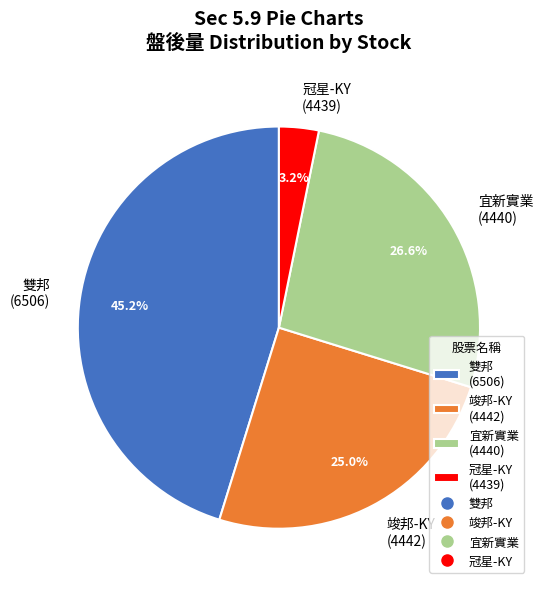

Which has a higher value, 冠星-KY (4439) or 宜新實業 (4440)?

宜新實業 (4440)